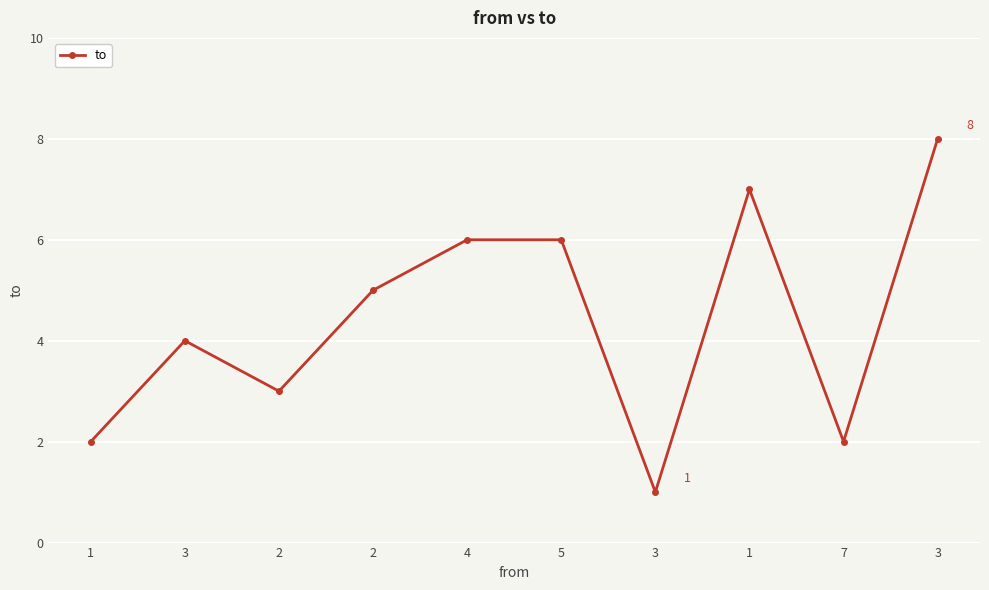

How many lines are shown in the chart?

1